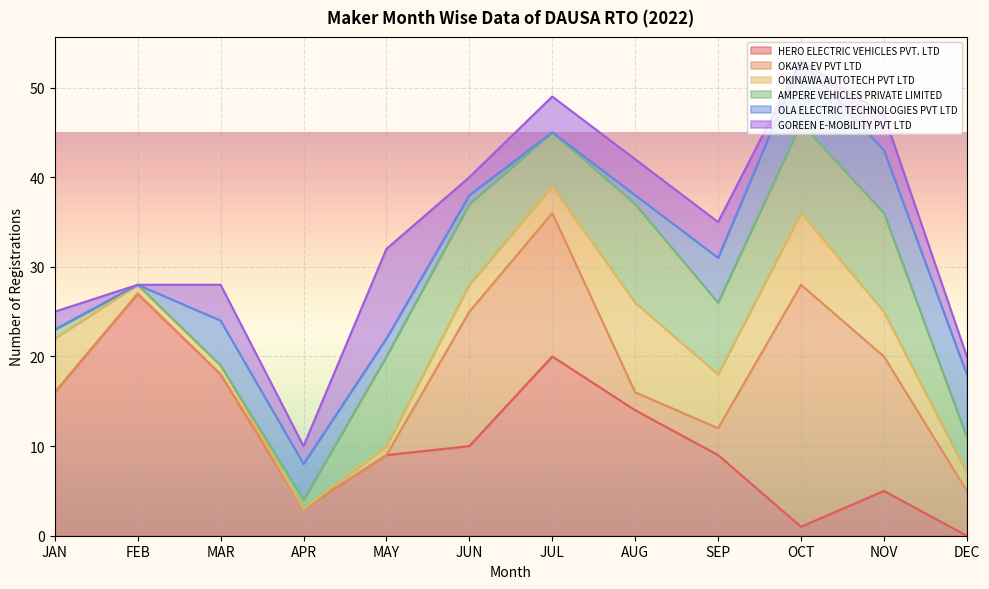

Count the OKINAWA AUTOTECH PVT LTD values in the range 1 to 6.

9